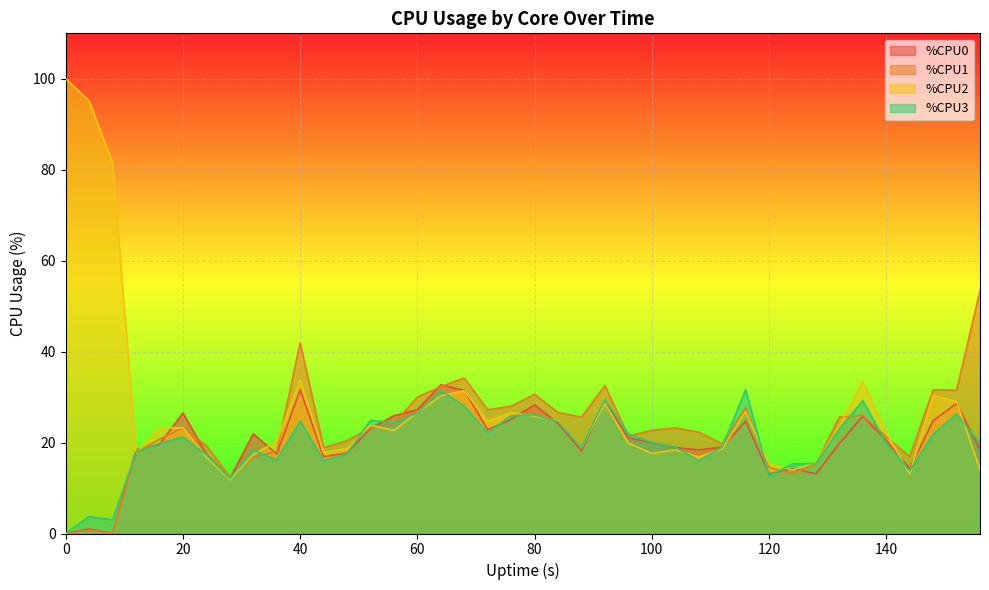

How many data points in %CPU2 are above 23?

20